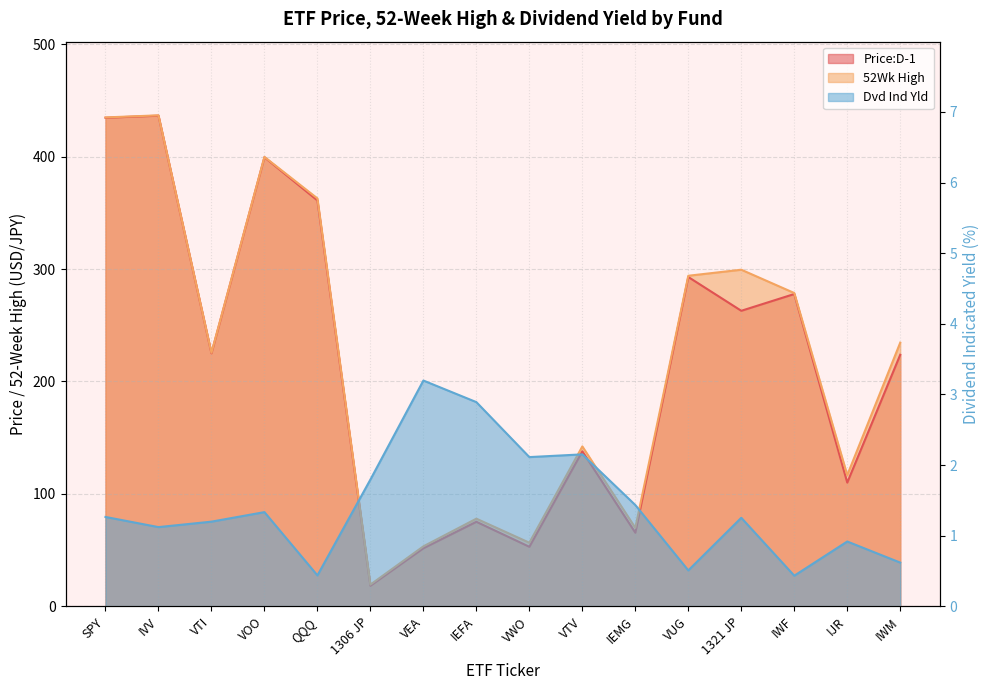

What is the value of the Dvd Ind Yld point at the 7th from the left?

3.2